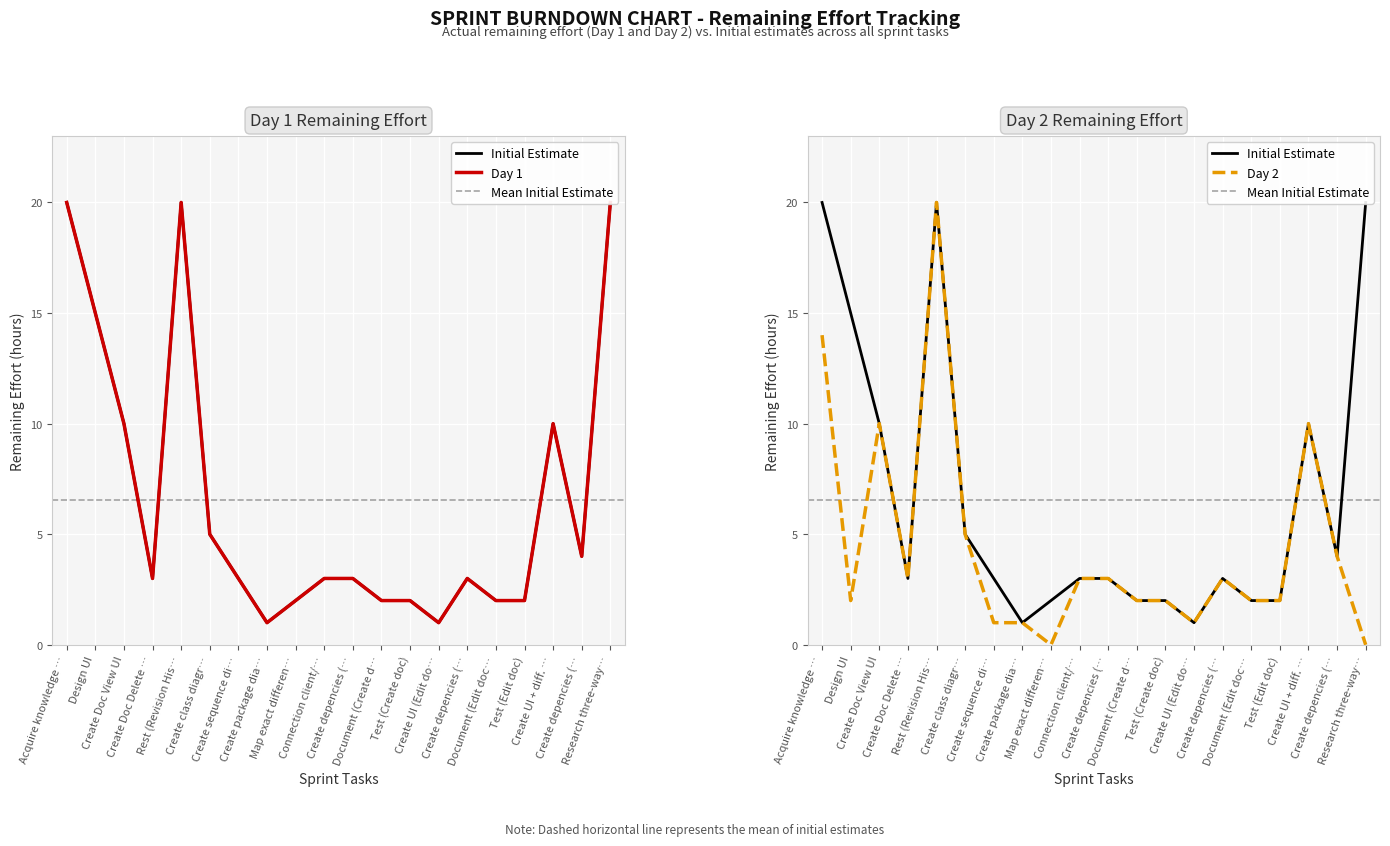

List the labels in order of Day 1 value, largest first.

Acquire knowledge …, Rest (Revision His…, Research three-way…, Design UI, Create Doc View UI, Create UI + diff. …, Create class diagr…, Create depencies (…, Create Doc Delete …, Create sequence di…, Connection client/…, Create depencies (…, Create depencies (…, Map exact differen…, Document (Create d…, Test (Create doc), Document (Edit doc…, Test (Edit doc), Create package dia…, Create UI (Edit do…